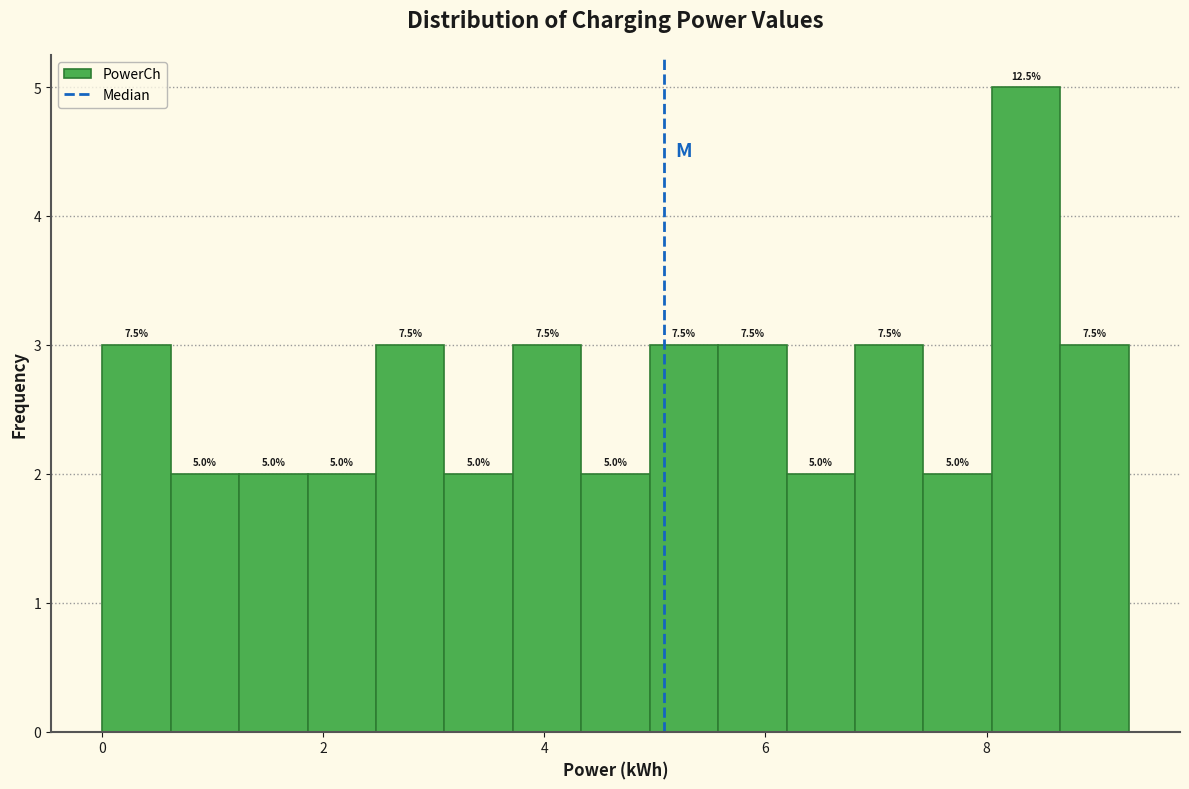

Read against the x-axis, roughly where is the centre of the tallest bar?

8.4